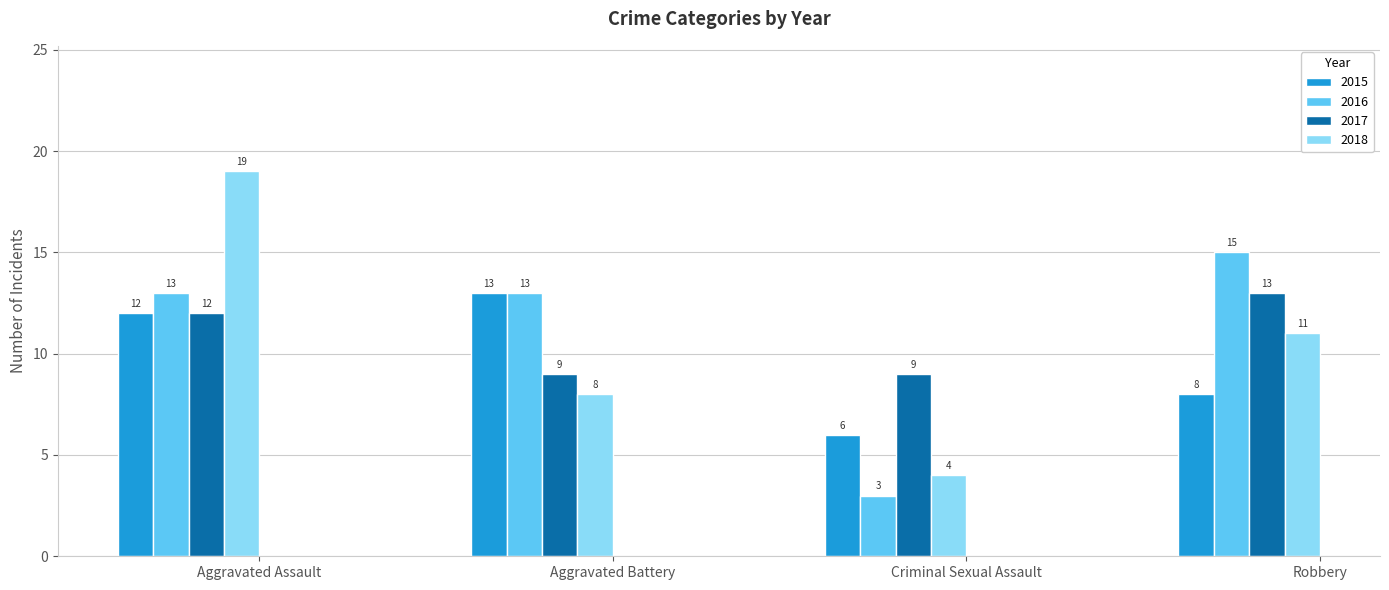

Which series has the widest spread of values?

2018